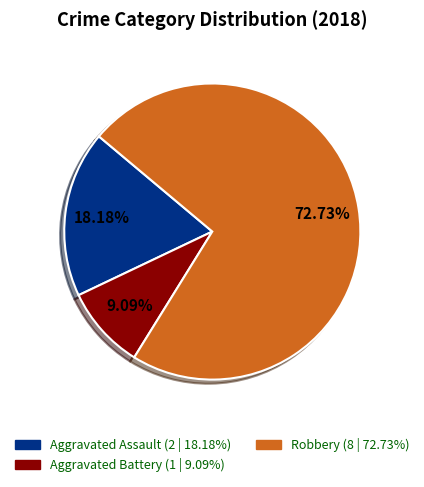

To the nearest percent, what is the average slice percentage?

33%